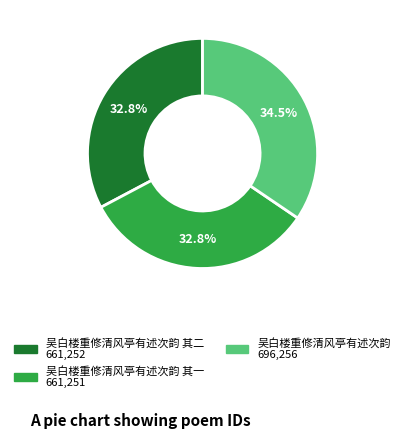

Does any single category account for the majority?

No